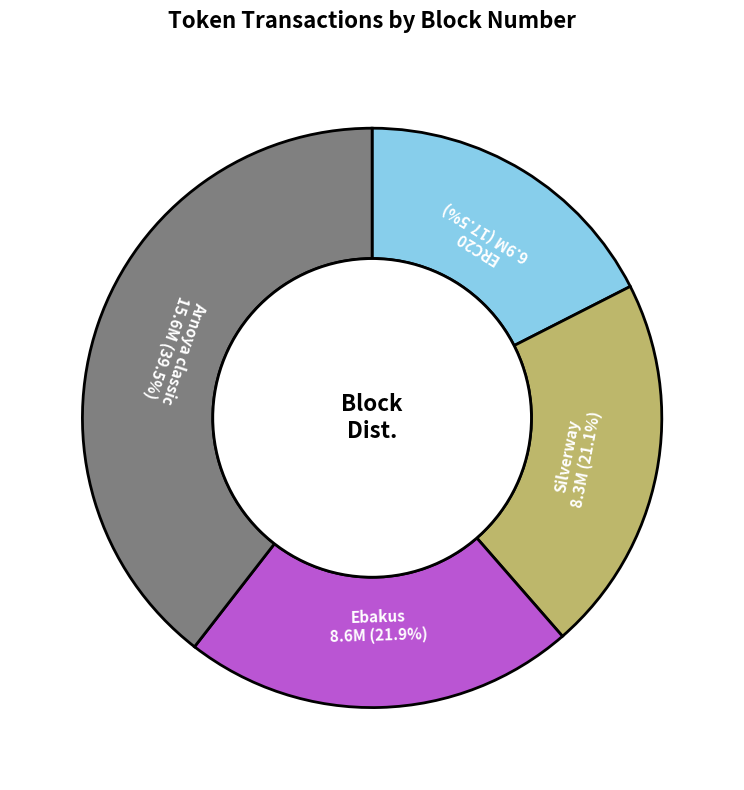

Combined, do ERC20 and Silverway account for over 50%?

No